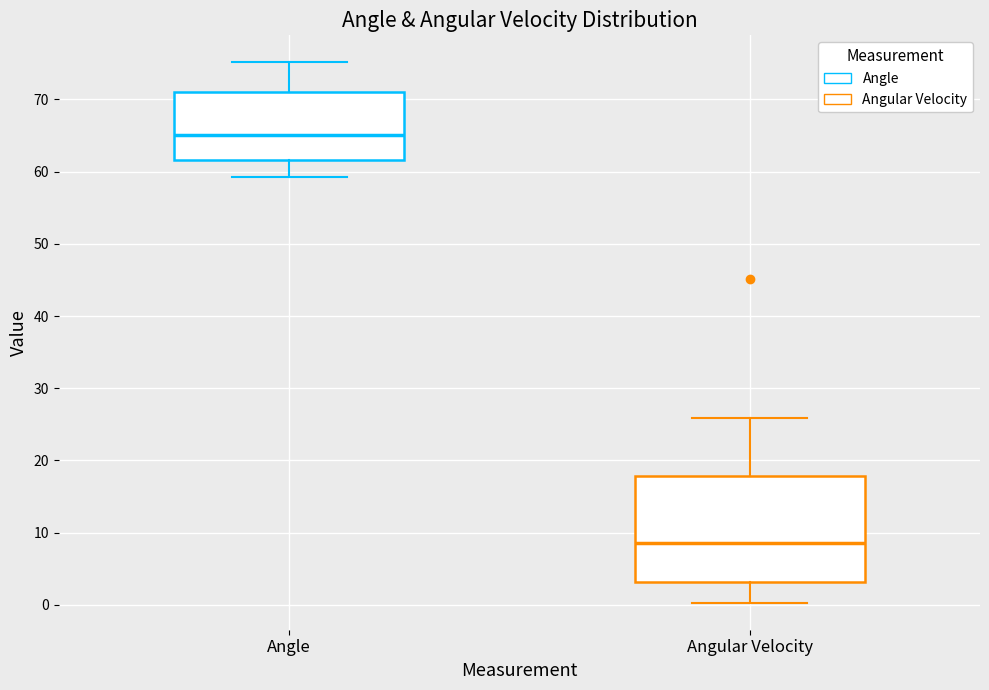

Which box has the highest median line?

Angle